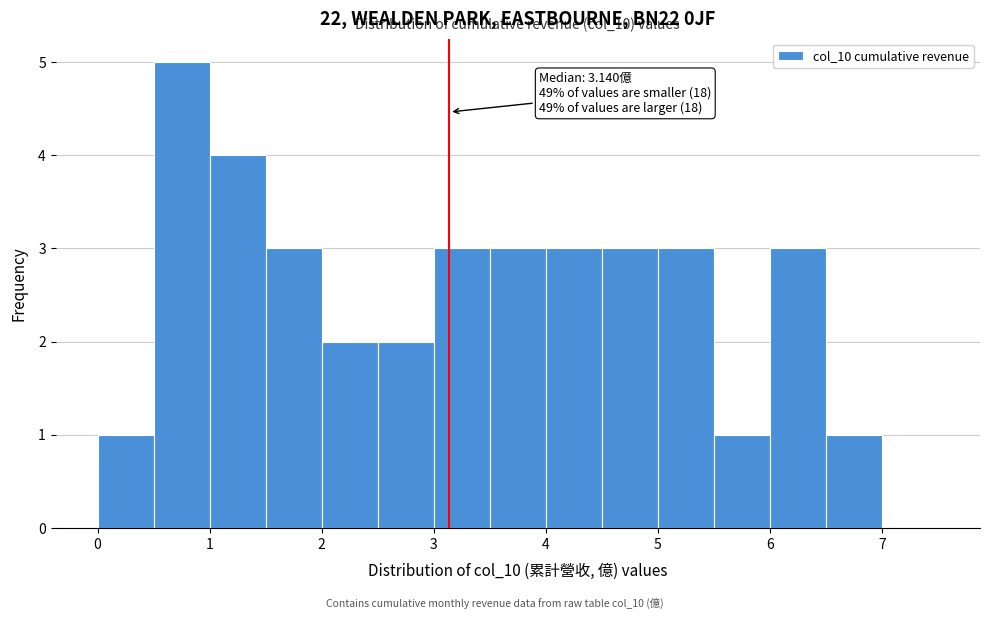

Which range on the x-axis has the tallest bar?

0.5 to 1.0